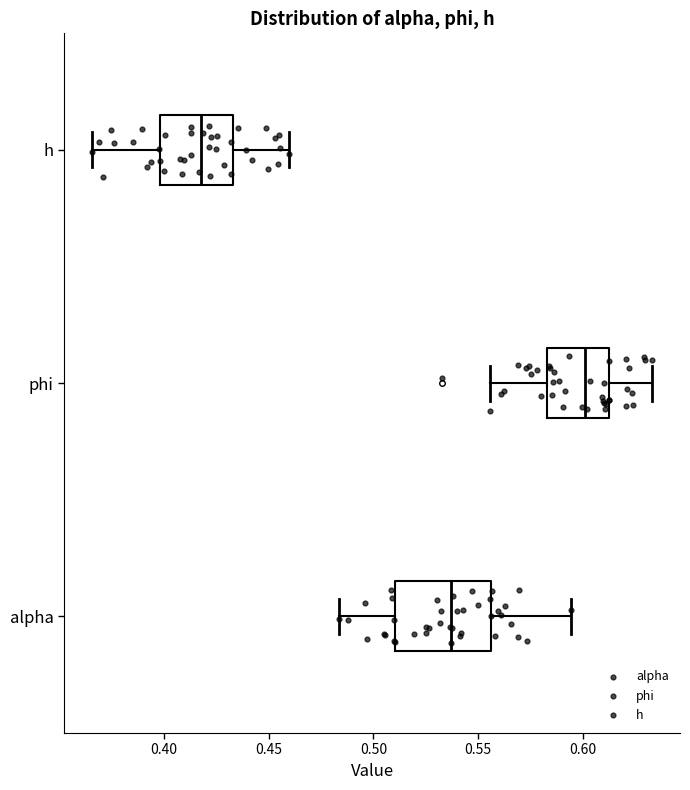

Which box's median line is the furthest to the right?

phi